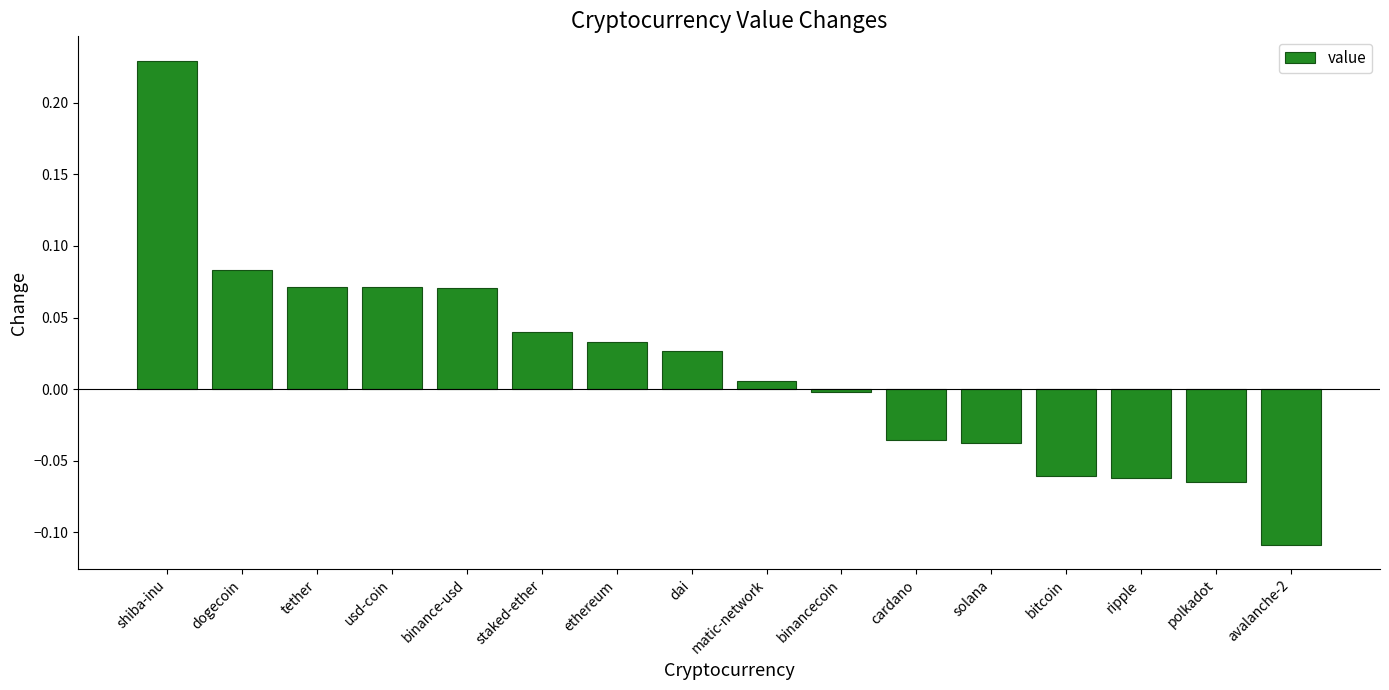

True or false: the data shows -0.0 at avalanche-2.

False